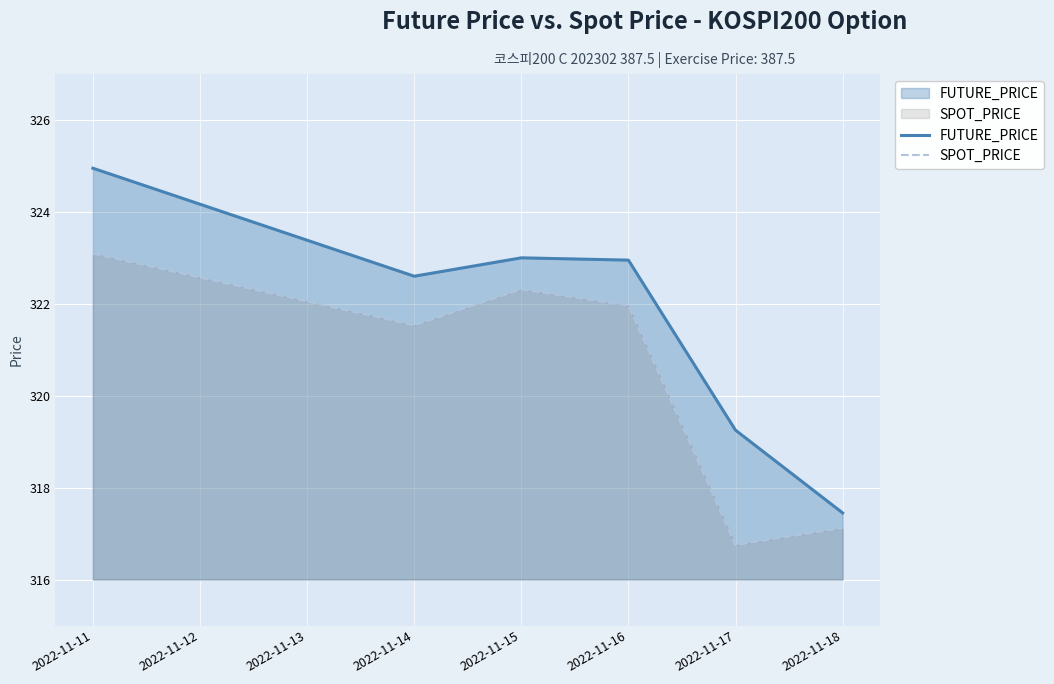

What is the difference between the highest and lowest values at 2022-11-16?

1.0